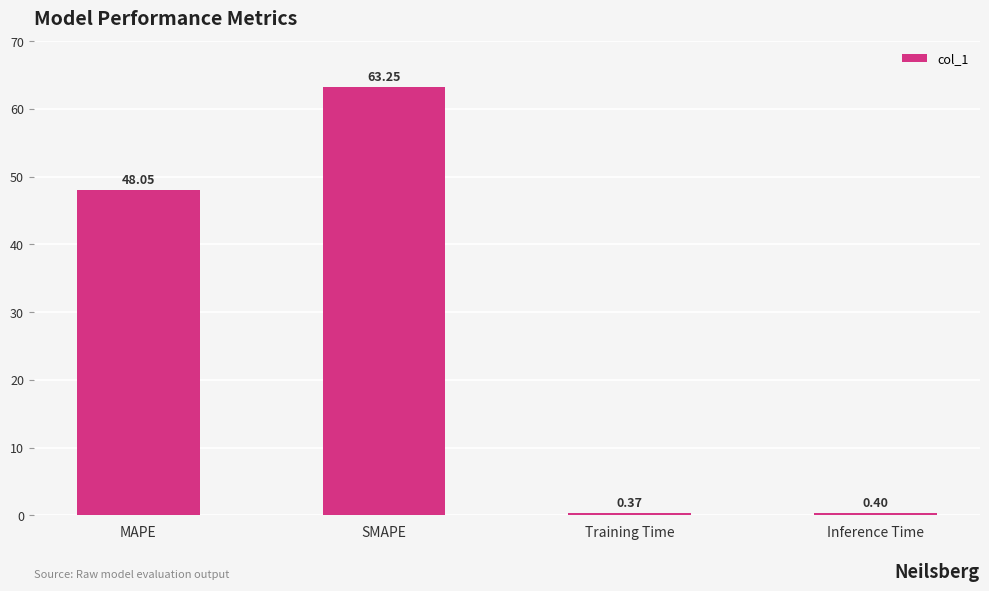

What is the minimum value shown in the chart?

0.4